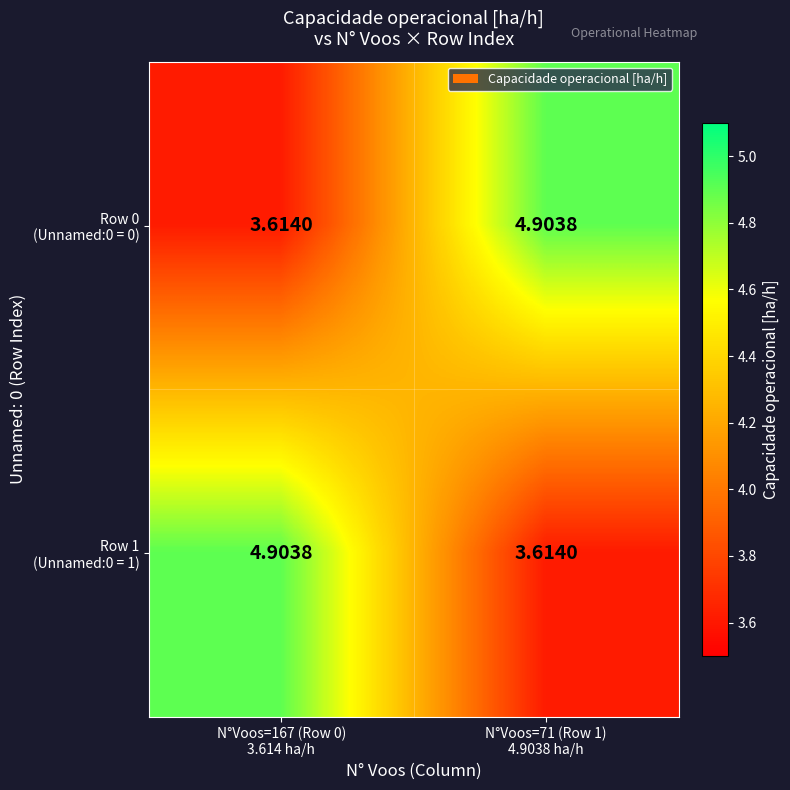

How many categories are shown in the chart?

2